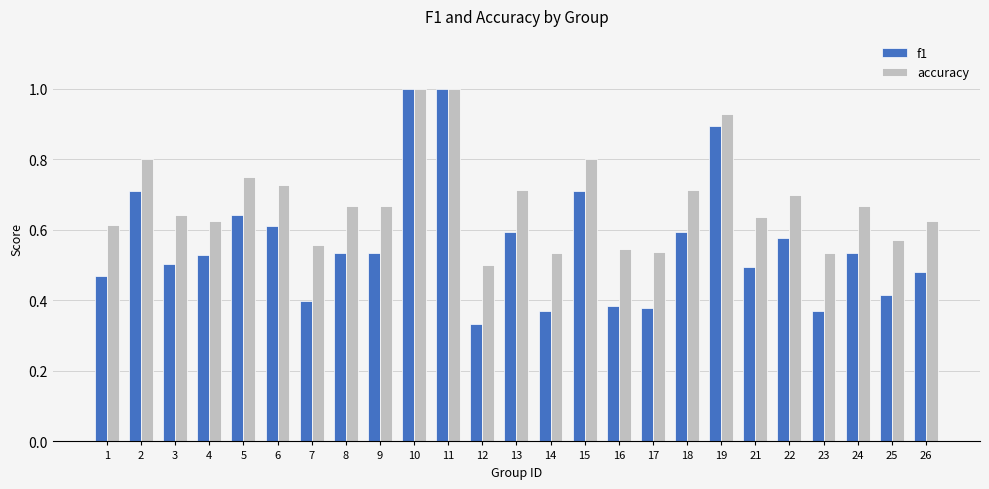

Which series has the largest range (max minus min)?

f1